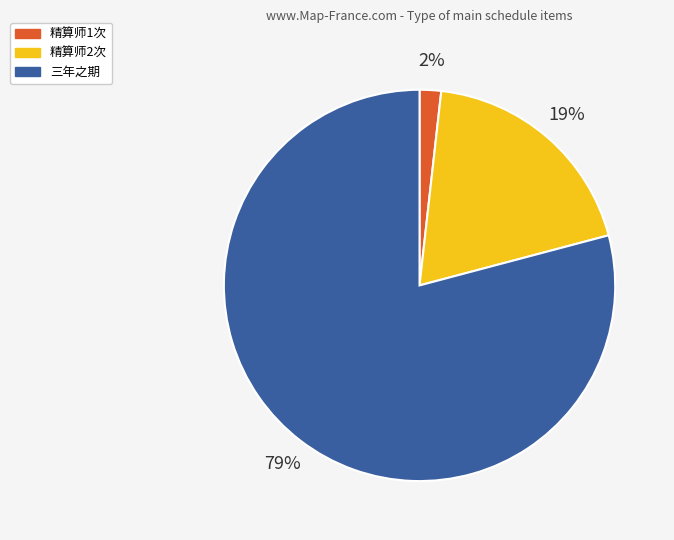

How many segments does this pie chart have?

3